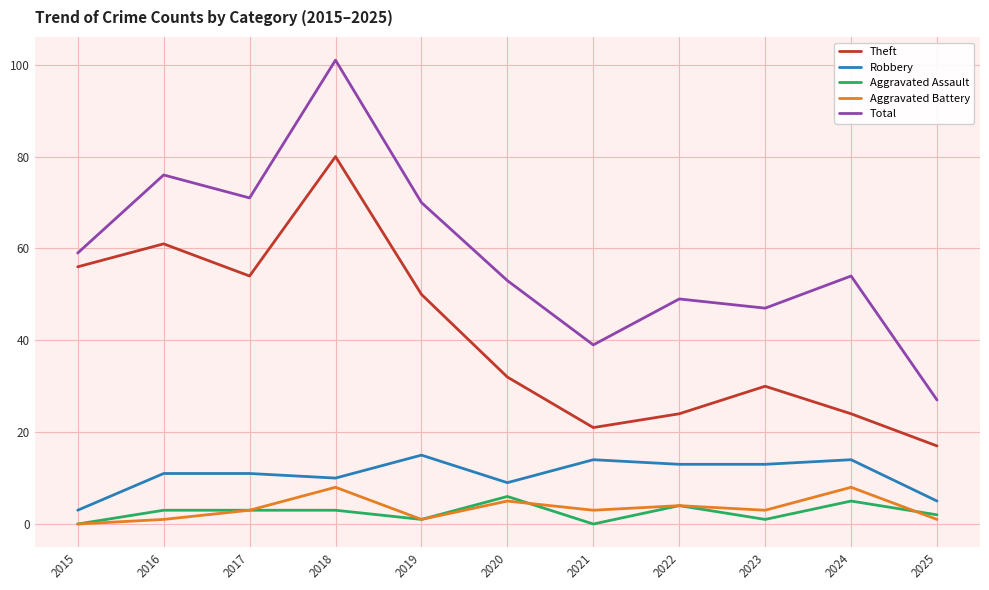

True or false: Theft and Aggravated Battery intersect in this chart.

False